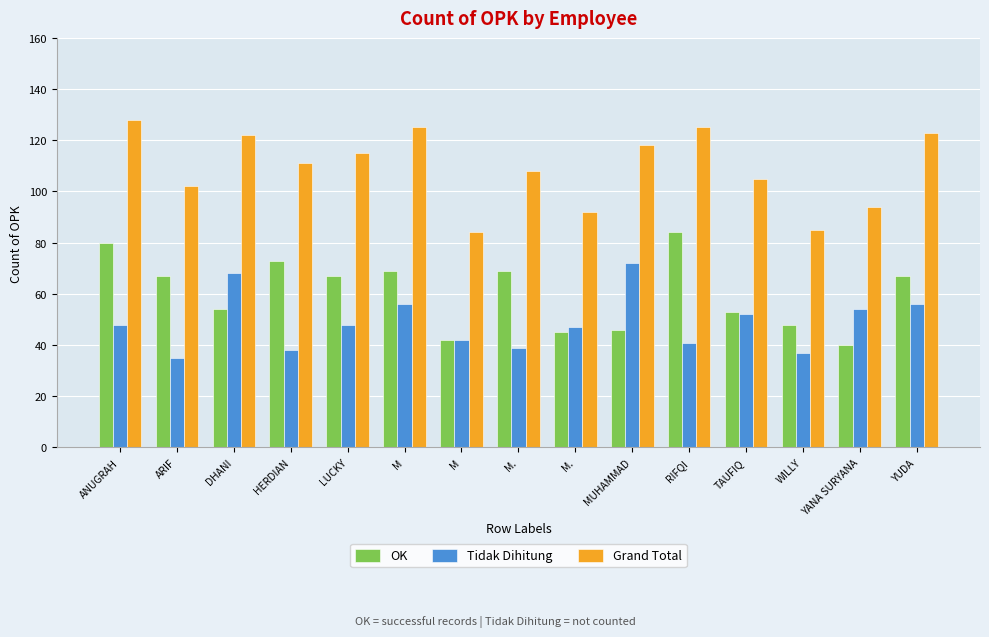

How many bars are there in total?

45